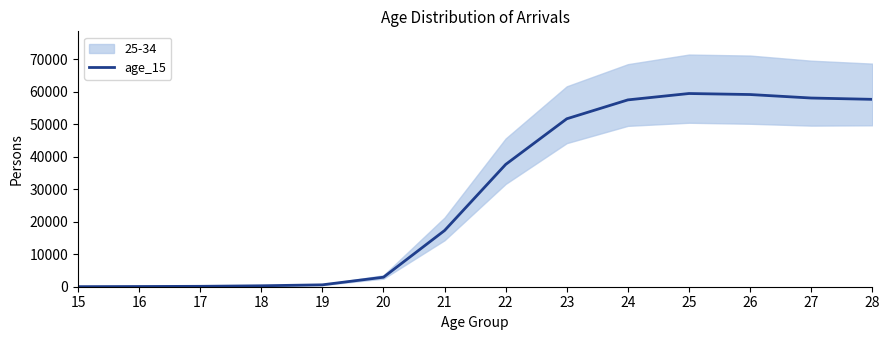

True or false: the data has more than 1 interior local peaks.

False